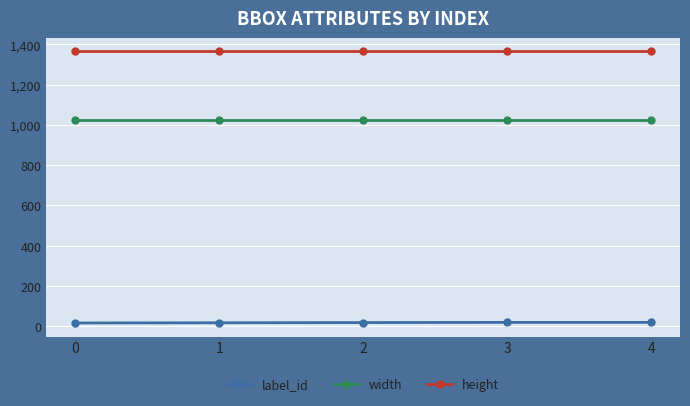

At 2, list the series in order from largest to smallest.

height, width, label_id